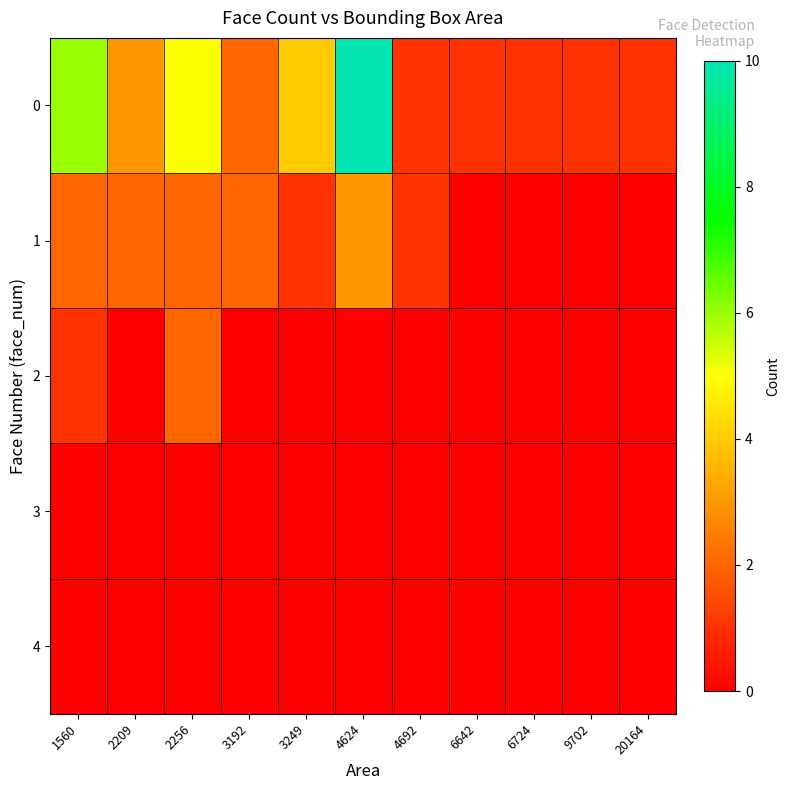

At how many categories does at least one series exceed 4?

3